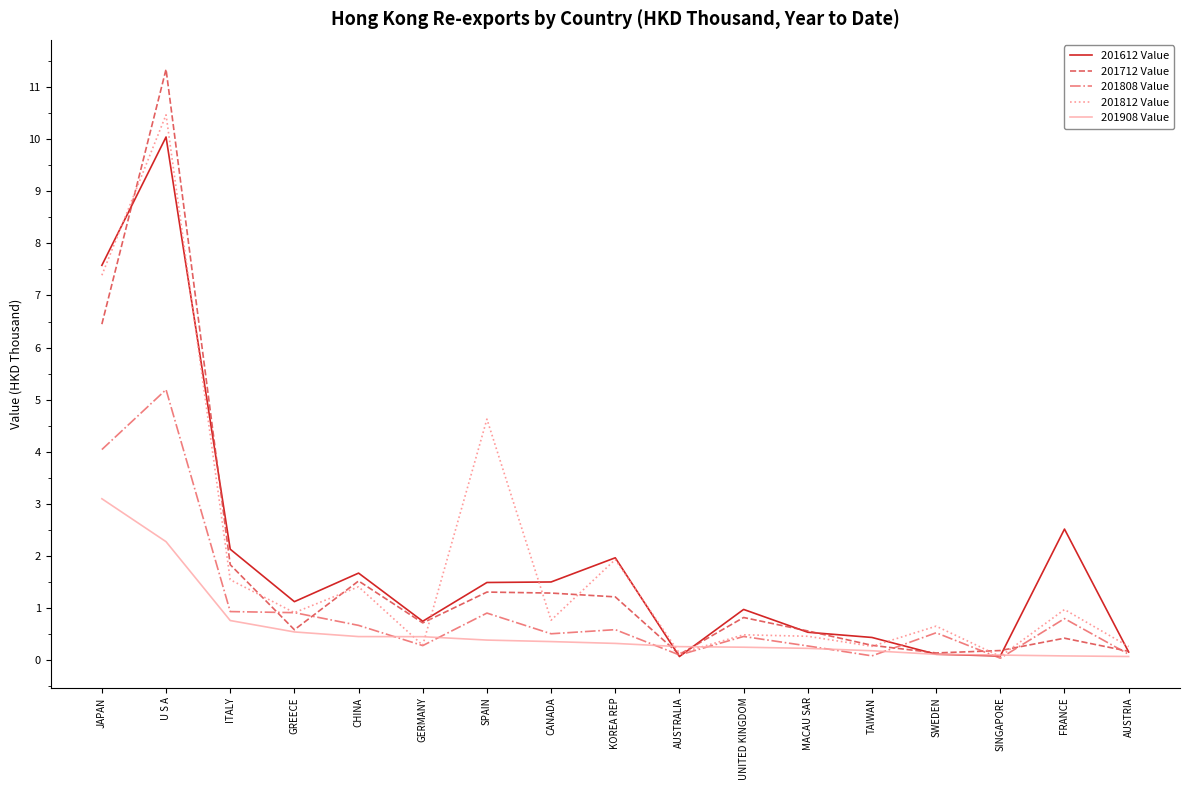

What is the approximate value of 201808 Value at GREECE?

0.9